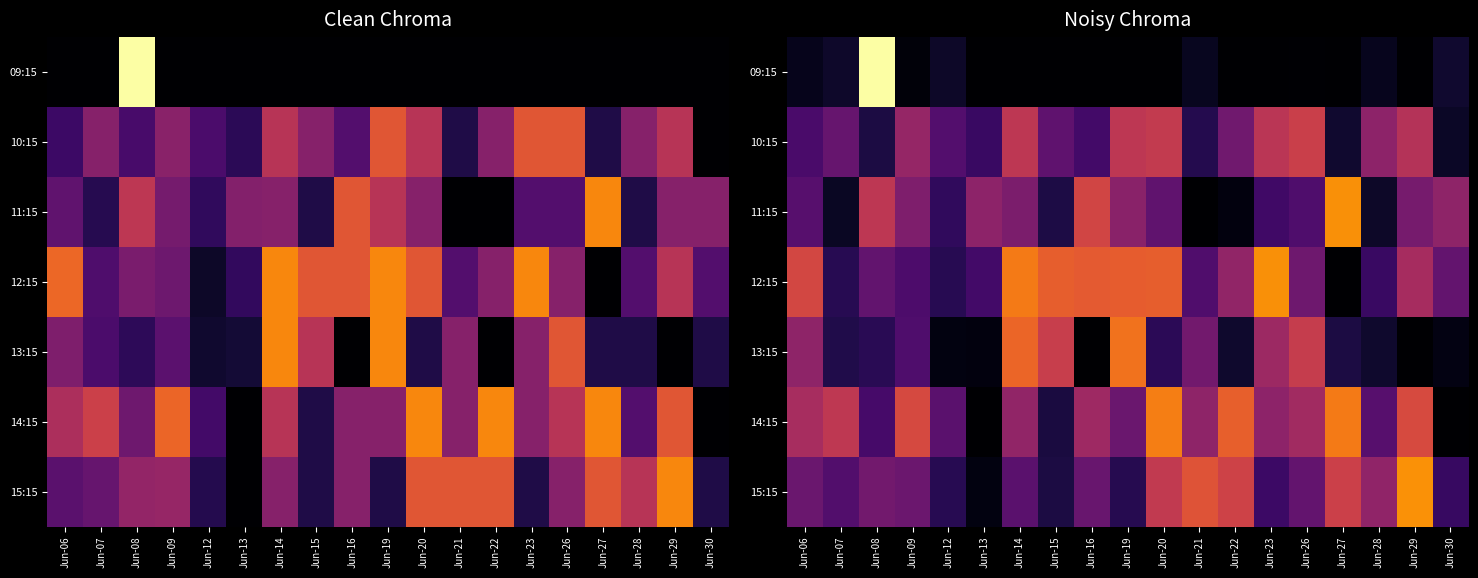

What is the sum of the 10:15 values at Jun-20 and Jun-15?

1381144.4